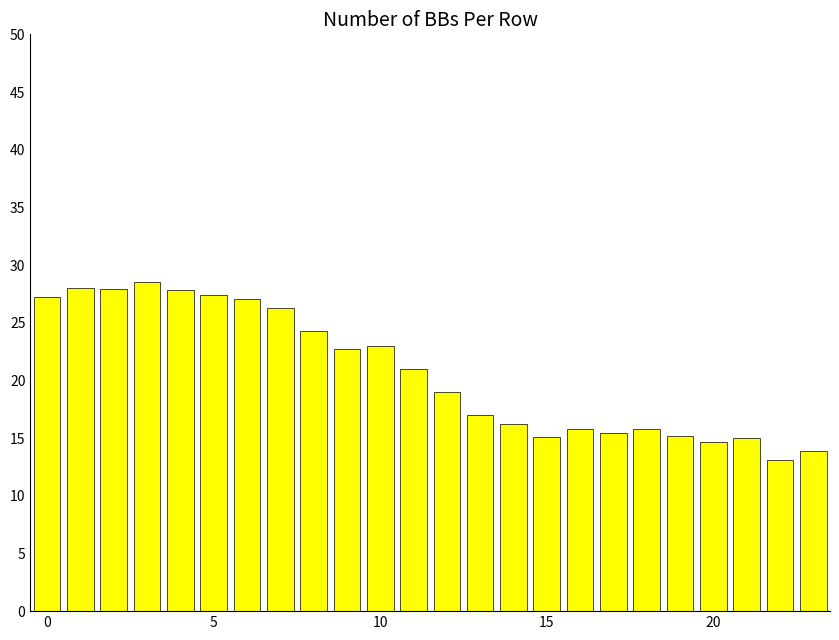

What is the minimum value shown in the chart?

13.1